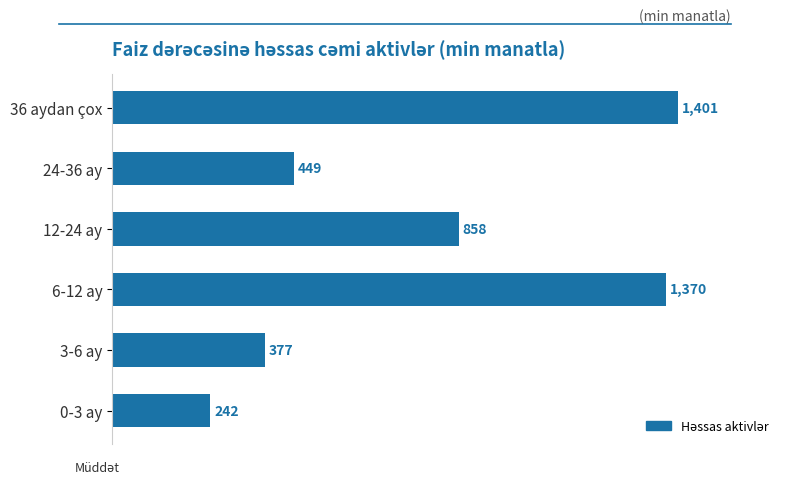

Which has a higher value, 6-12 ay or 0-3 ay?

6-12 ay